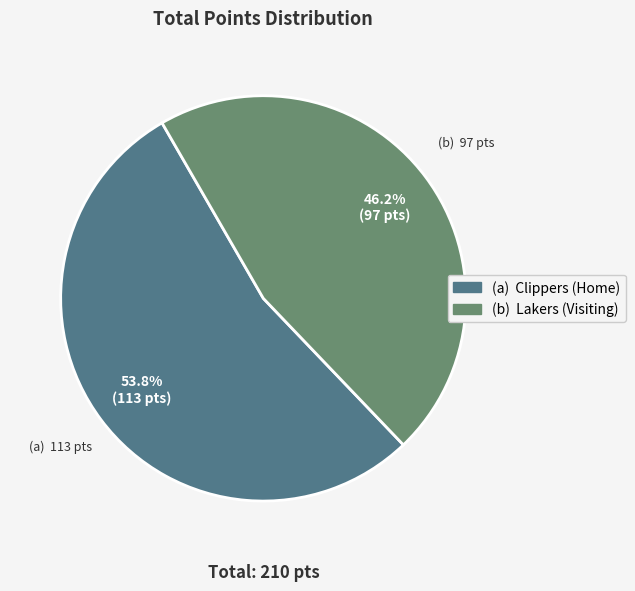

Does any single category account for the majority?

Yes